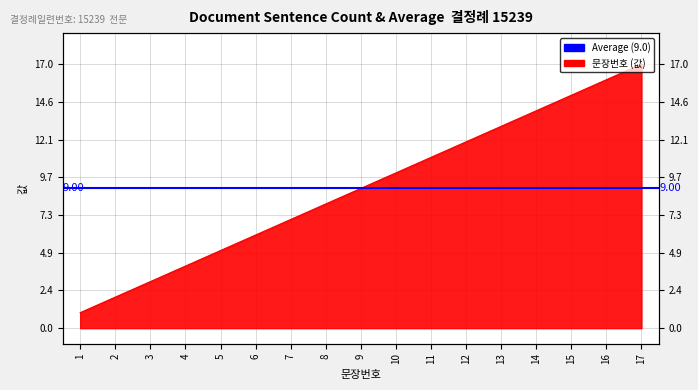

Read the value at 15.

15